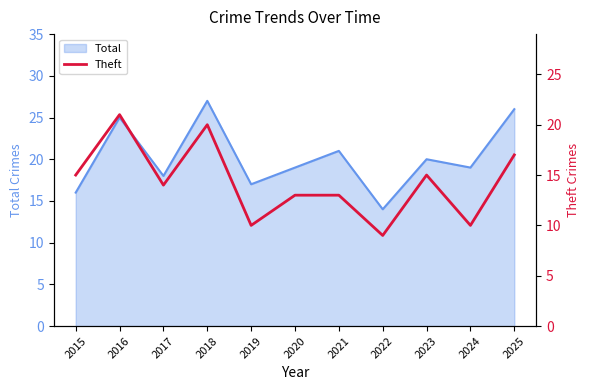

How many categories are shown in the chart?

11